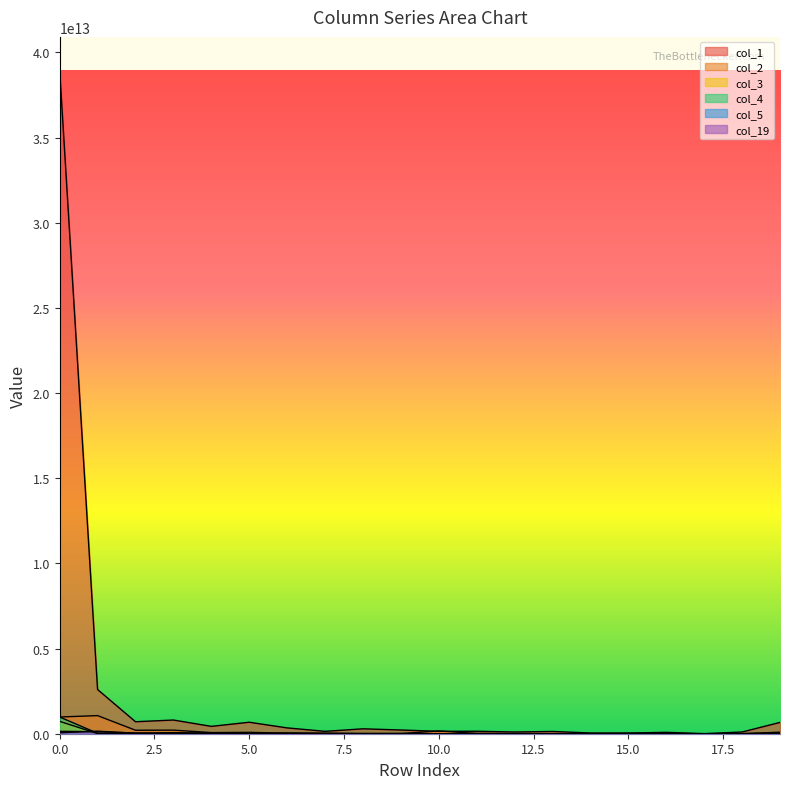

What is the total value across all series at 16?

97904282047